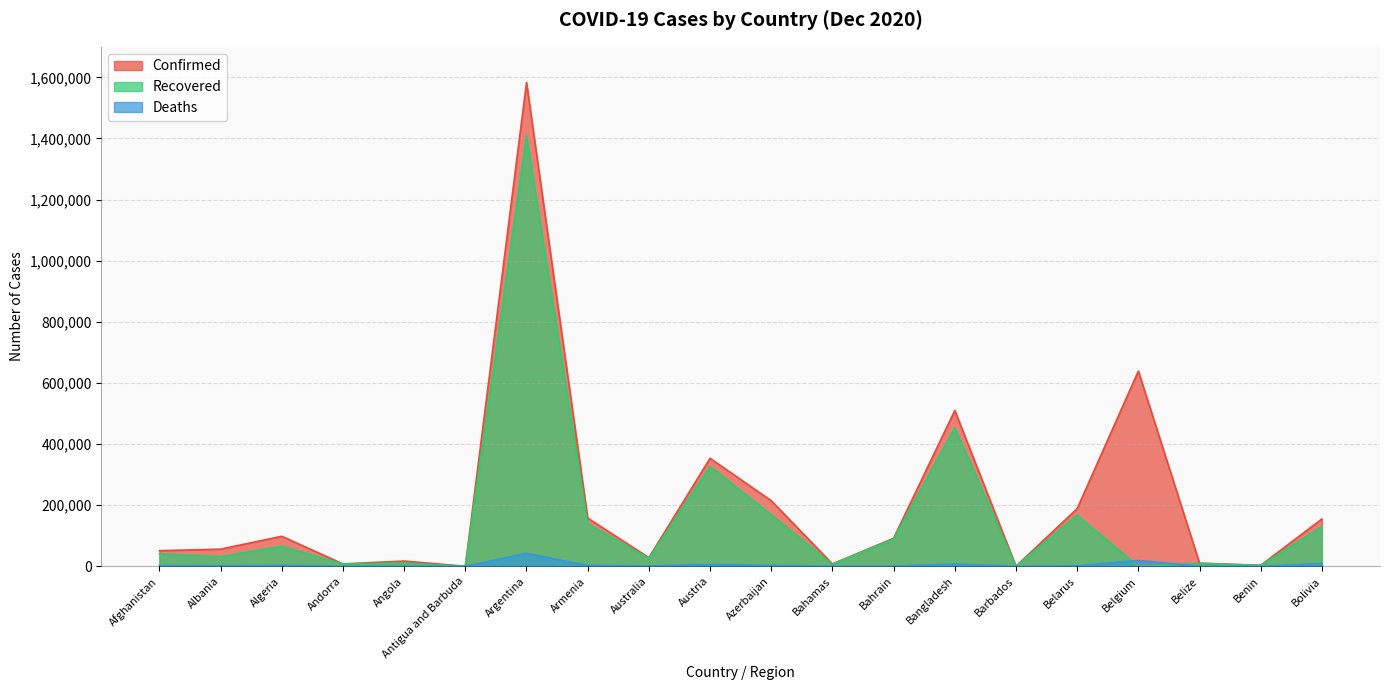

Which category has the lowest value in the Confirmed series?

Antigua and Barbuda